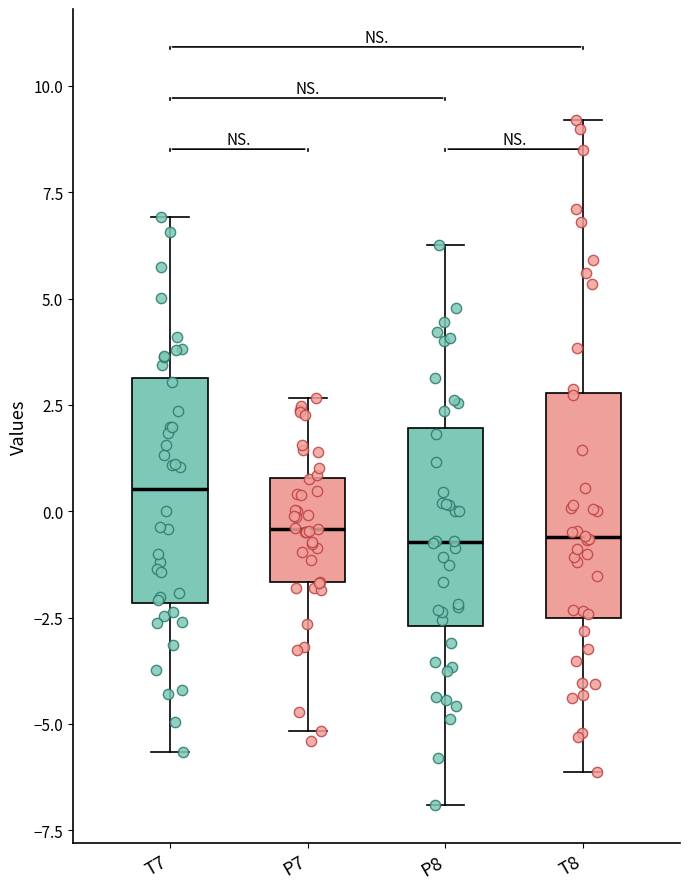

Reading left to right, transcribe this box plot: for each box, give where its median line is, the range the box spans, and where its two whiskers end, as read against the y-axis. The values are not printed on the chart, so give them approximately, as read against the axis.

T7: median 0.5, box -2.0 to 3.0, whiskers -5.5 to 7.0
P7: median -0.5, box -1.5 to 1.0, whiskers -5.0 to 2.5
P8: median -0.5, box -2.5 to 2.0, whiskers -7.0 to 6.5
T8: median -0.5, box -2.5 to 3.0, whiskers -6.0 to 9.0